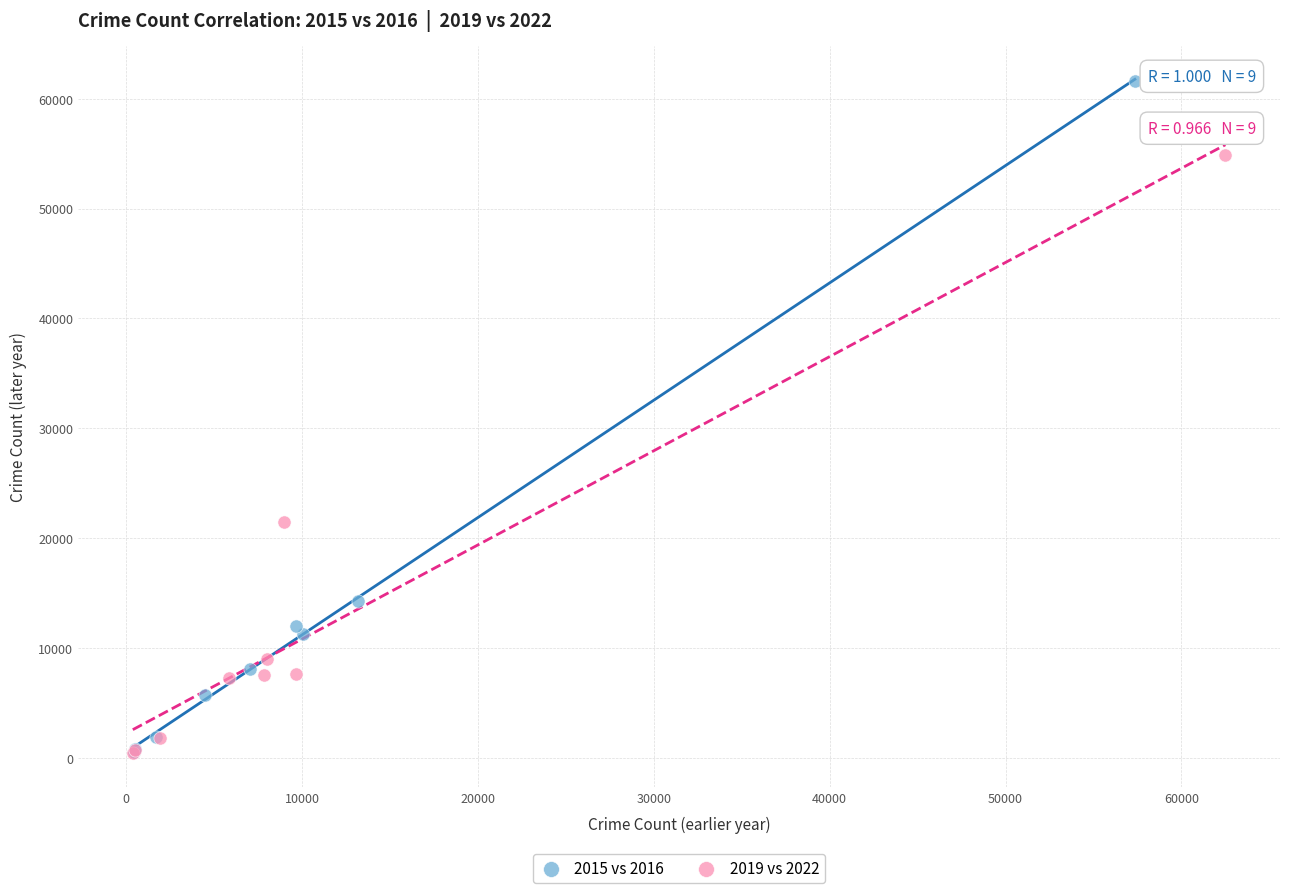

What are all the series names shown in the legend?

2015 vs 2016, 2019 vs 2022